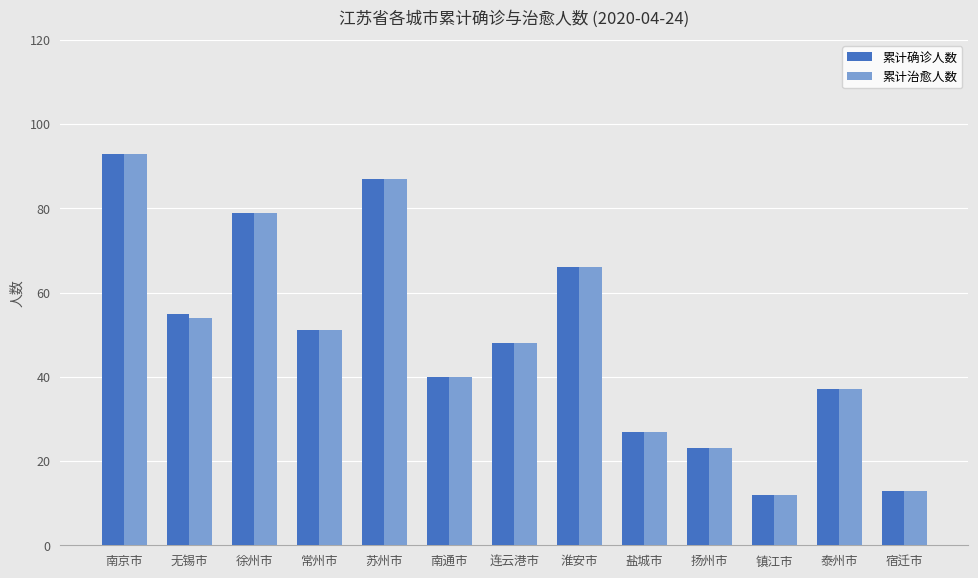

How many categories are shown in the chart?

13